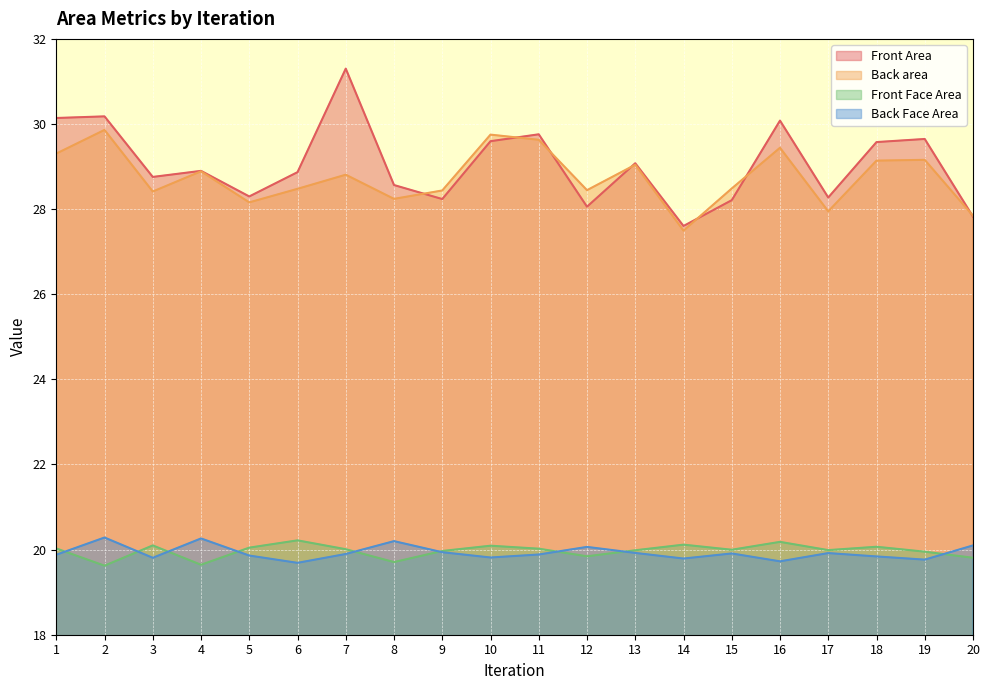

Count the number of data series in this chart.

4